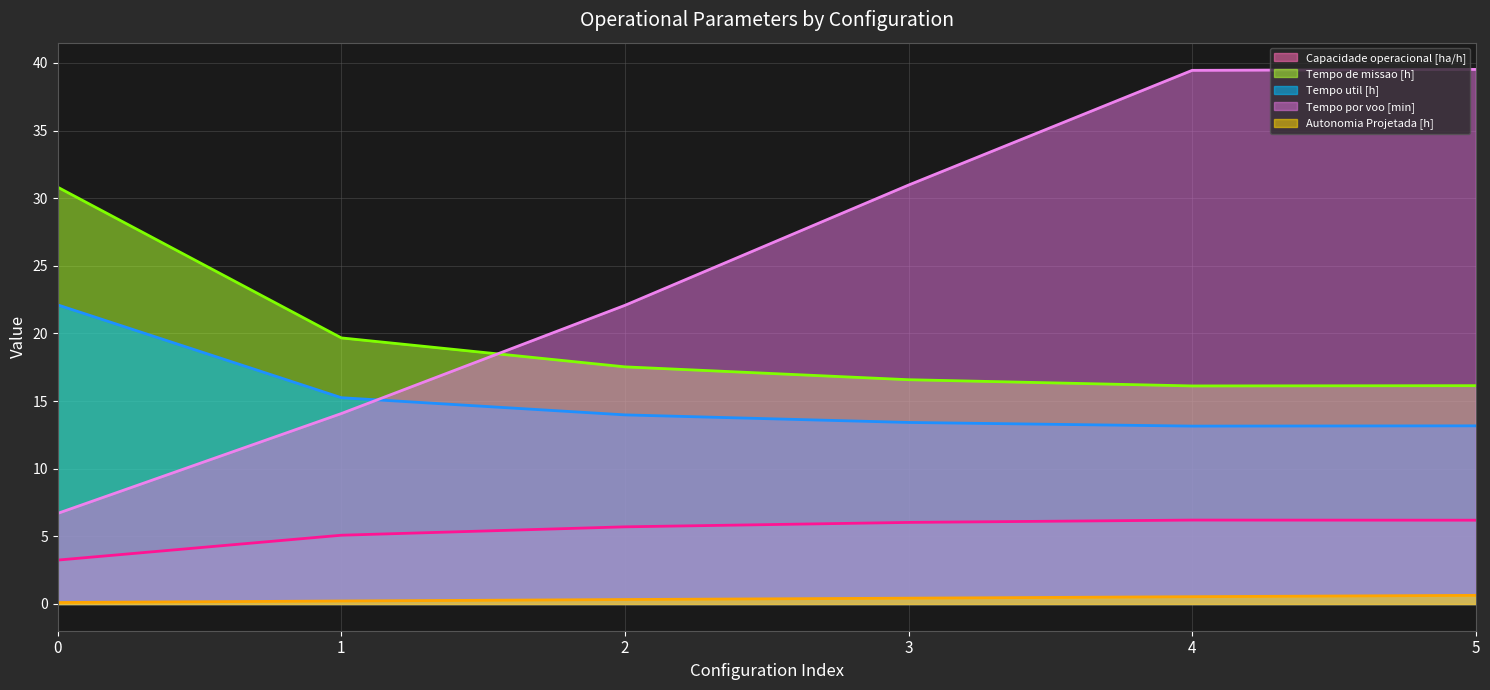

Which category has the highest value across all series?

5